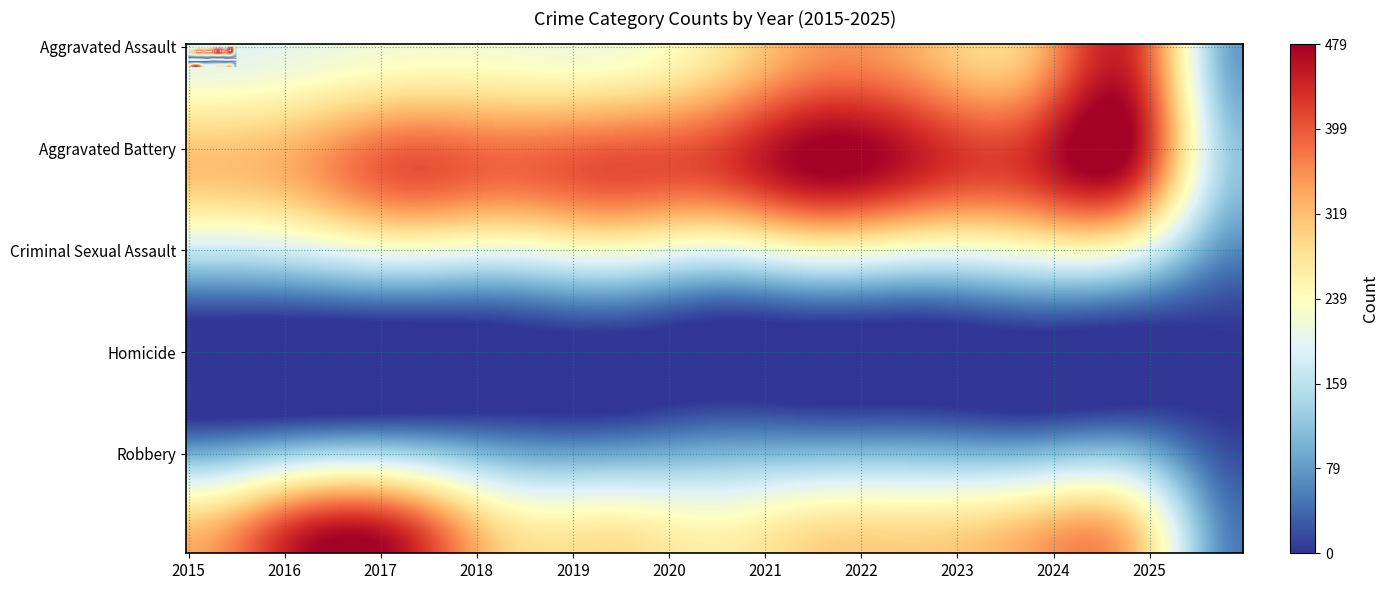

At which label is Homicide closest to 22?

2019